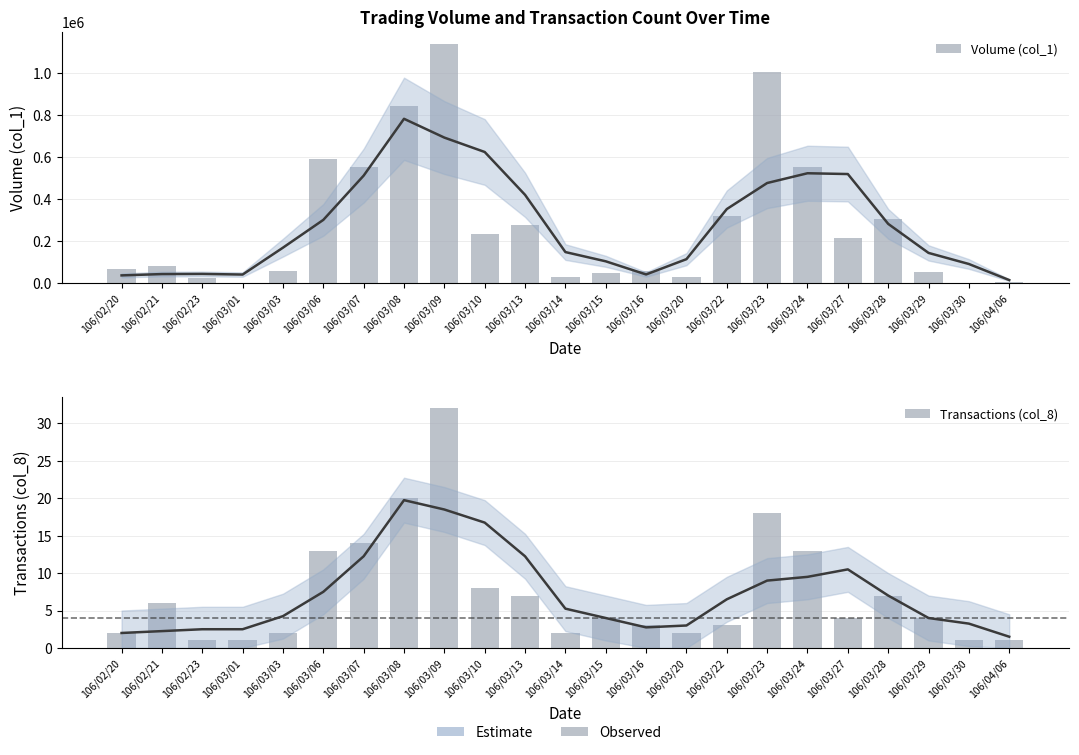

How many values in the Transactions (col_8) series exceed 4?

10